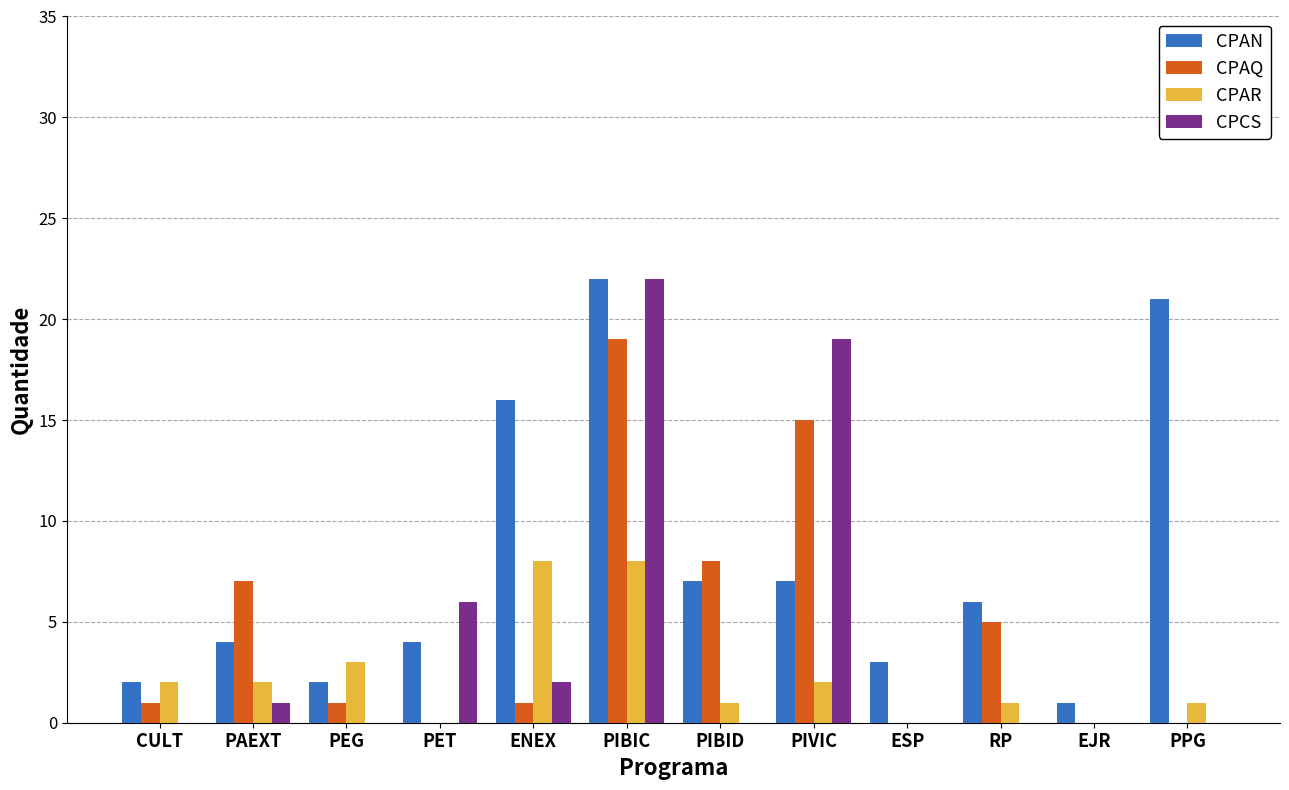

Which series changed the most between PAEXT and PIVIC?

CPCS